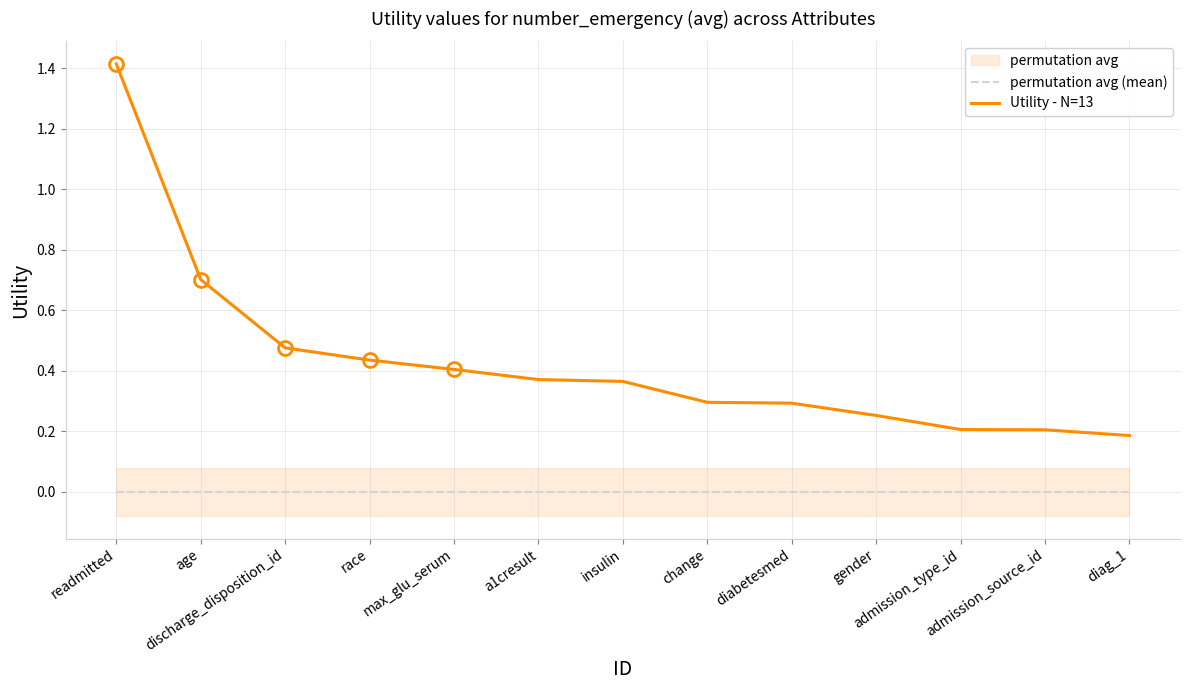

Which series has the widest spread of values?

Utility - N=13